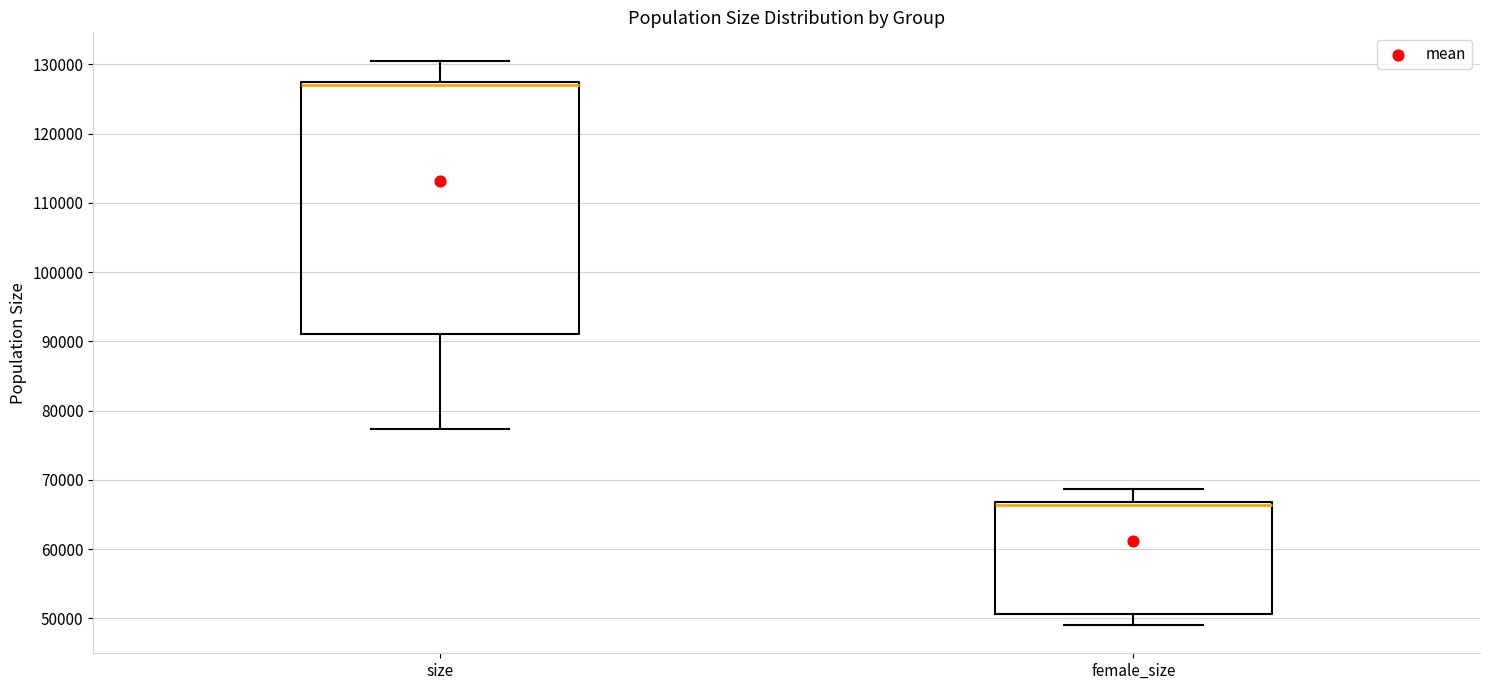

Reading left to right, transcribe this box plot: for each box, give where its median line is, the range the box spans, and where its two whiskers end, as read against the y-axis. The values are not printed on the chart, so give them approximately, as read against the axis.

size: median 127000 (just below the box's upper edge), box 91000 to 127000, whiskers 77000 to 131000
female_size: median 66000, box 51000 to 67000, whiskers 49000 to 69000